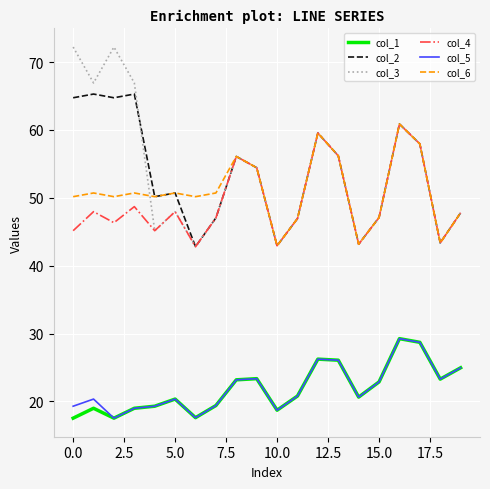

What is the maximum value shown in the chart?

72.2